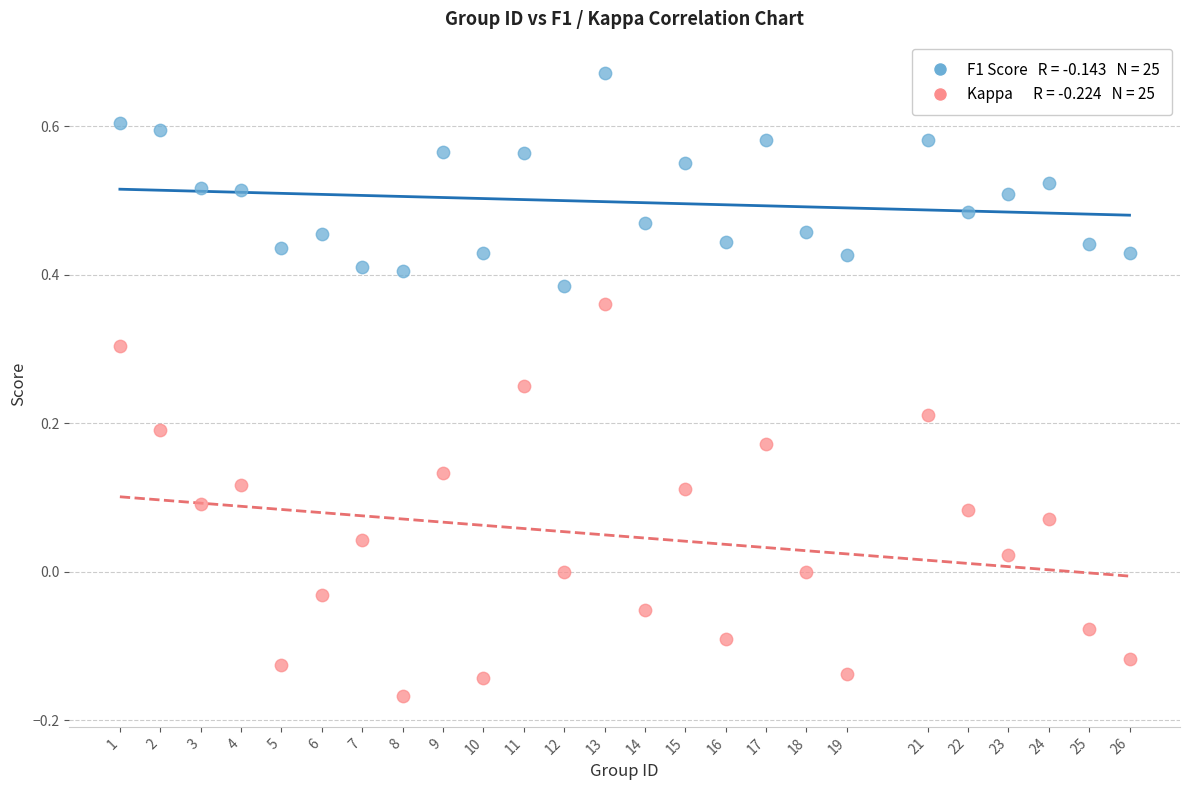

Across all data points, what is the range of Y values (max minus min)?

0.8